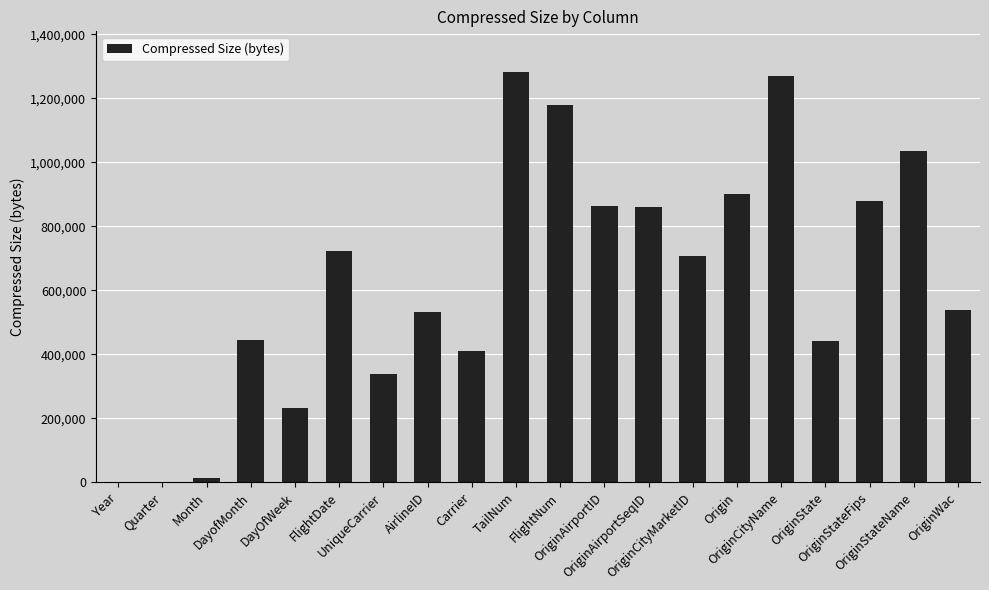

The chart shows a value of 337686 at UniqueCarrier. True or false?

True